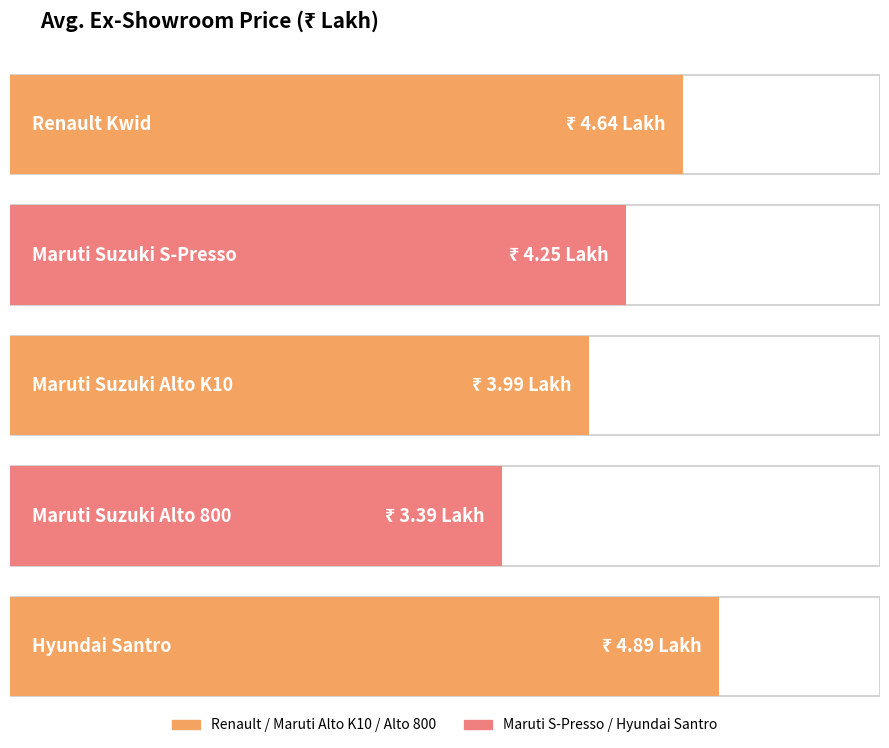

What is the label of the 4th bar from the left?

Maruti Suzuki Alto 800